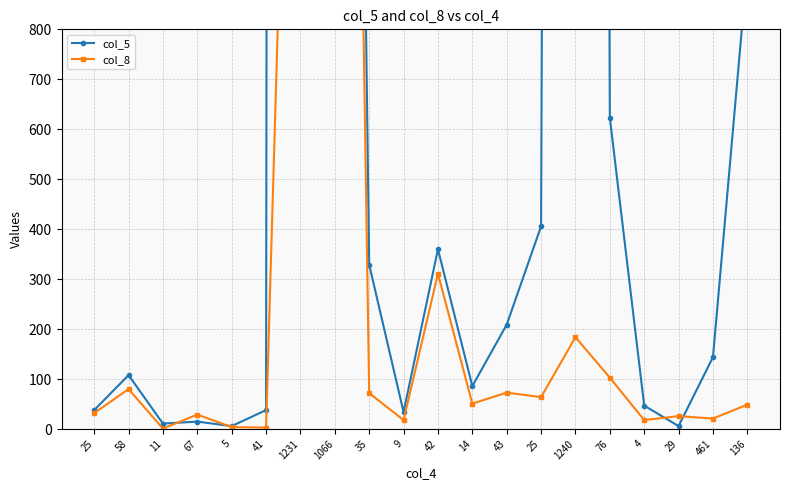

What is the sum of the col_5 values at 4 and 41?

85